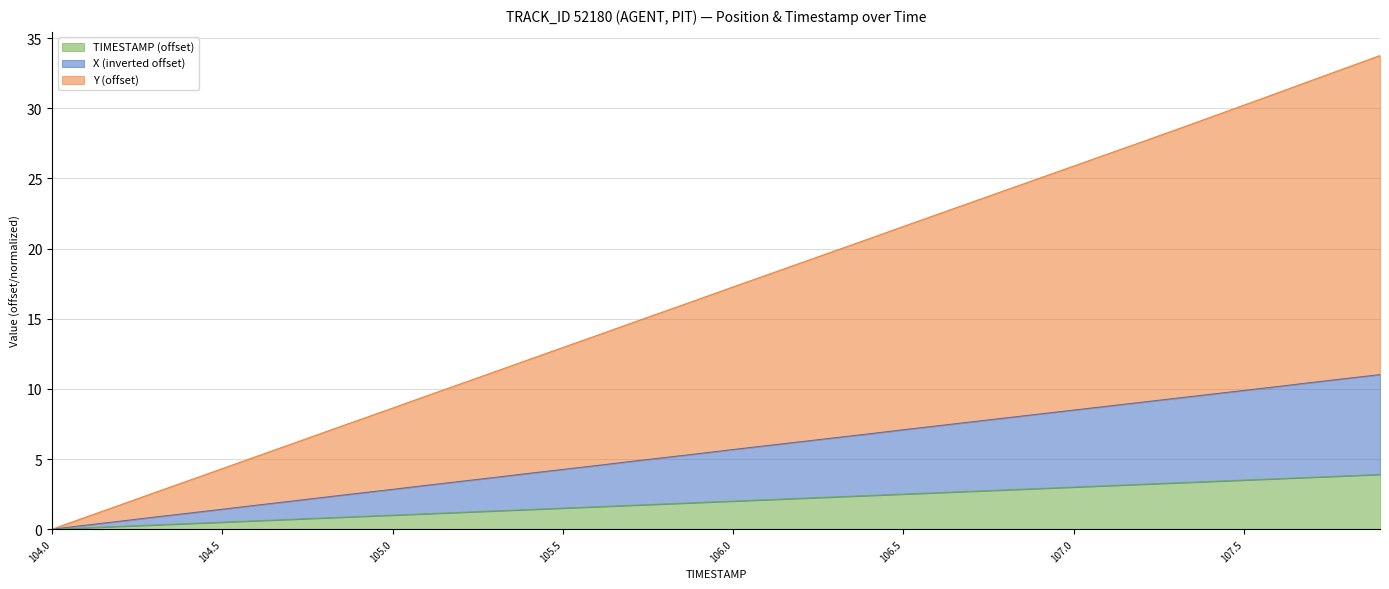

What is the label of the 39th point from the left?

107.8